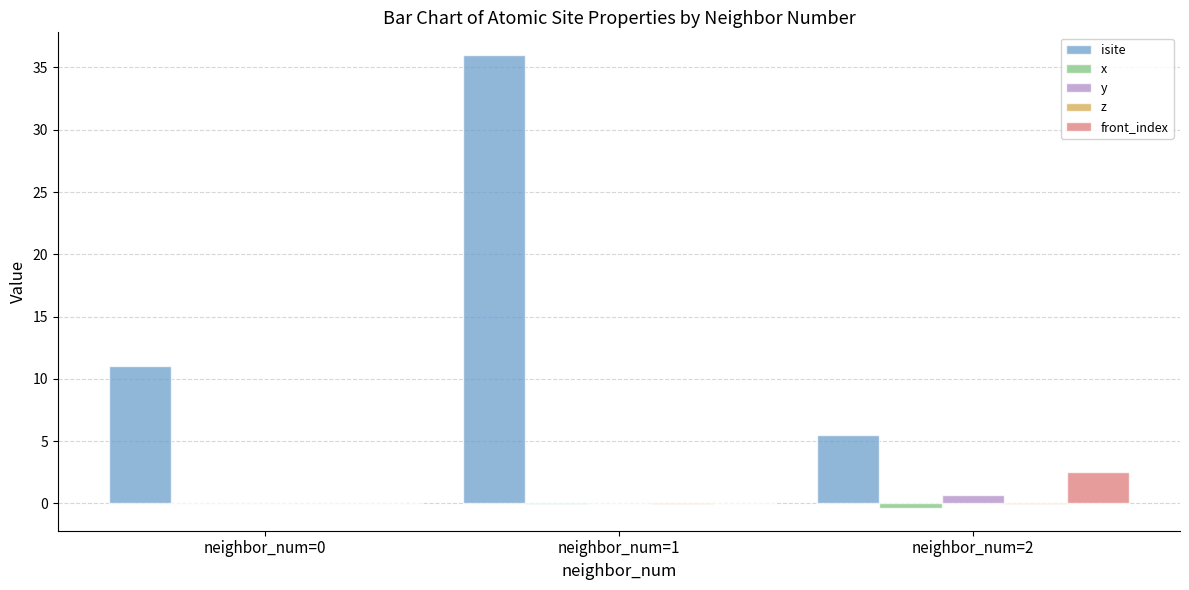

Which category has the highest value across all series?

neighbor_num=1